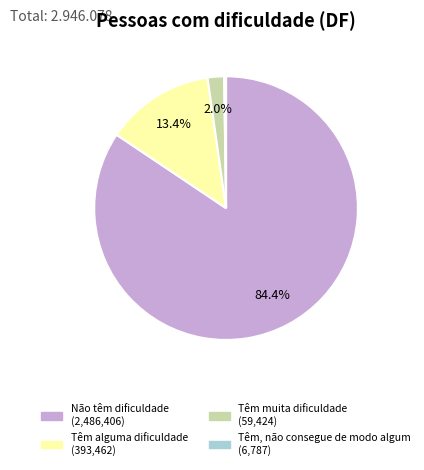

Between Têm muita dificuldade and Não têm dificuldade, which is larger?

Não têm dificuldade